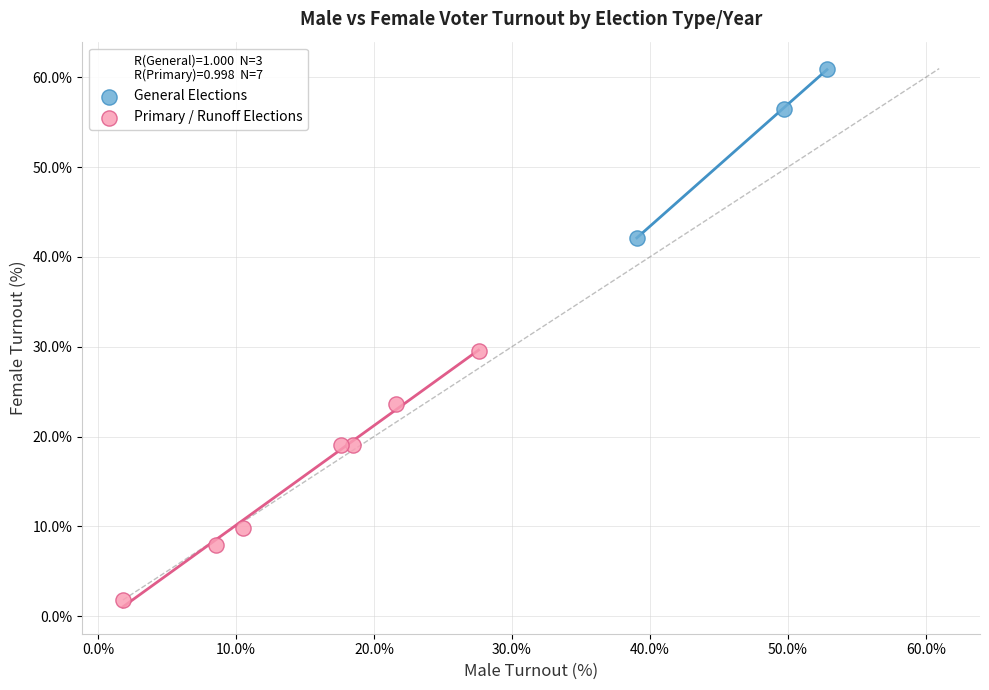

What are all the series names shown in the legend?

General Elections, Primary / Runoff Elections